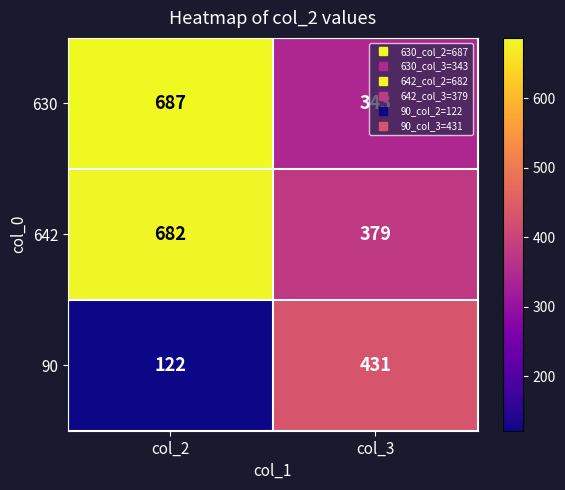

List the series in order of their peak value, highest first.

630, 642, 90